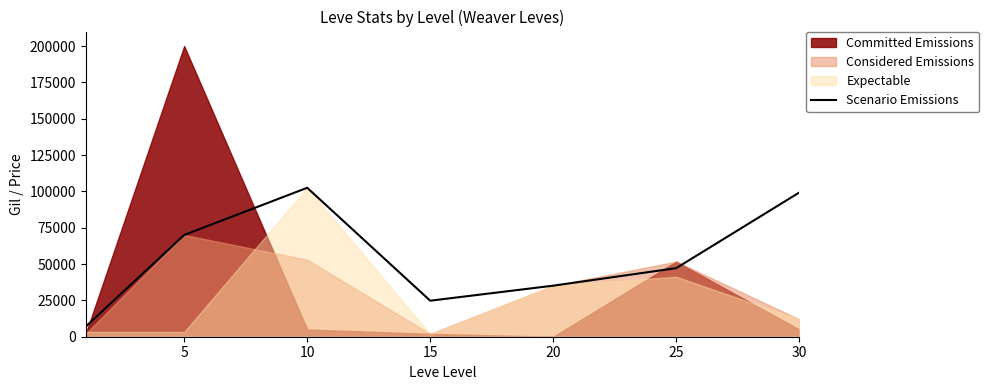

How many points are lower than both their immediate neighbors (excluding endpoints)?

1